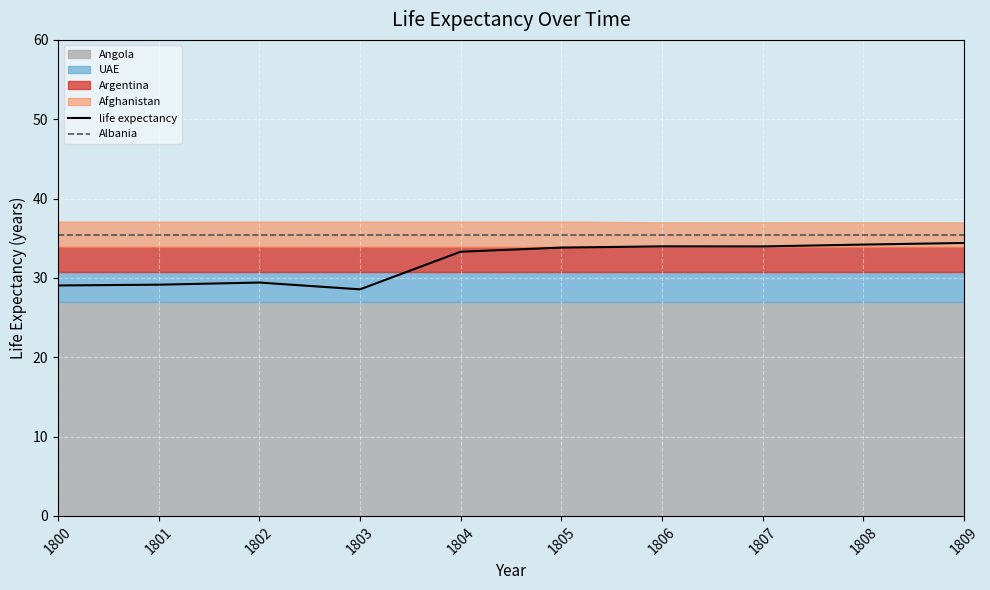

Reading left to right, list all the values displayed in this chart.

life expectancy: 1800=29.0	1801=29.1	1802=29.4	1803=28.6	1804=33.3	1805=33.8	1806=34.0	1807=34.0	1808=34.2	1809=34.4
Albania: 1800=35.4	1801=35.4	1802=35.4	1803=35.4	1804=35.4	1805=35.4	1806=35.4	1807=35.4	1808=35.4	1809=35.4